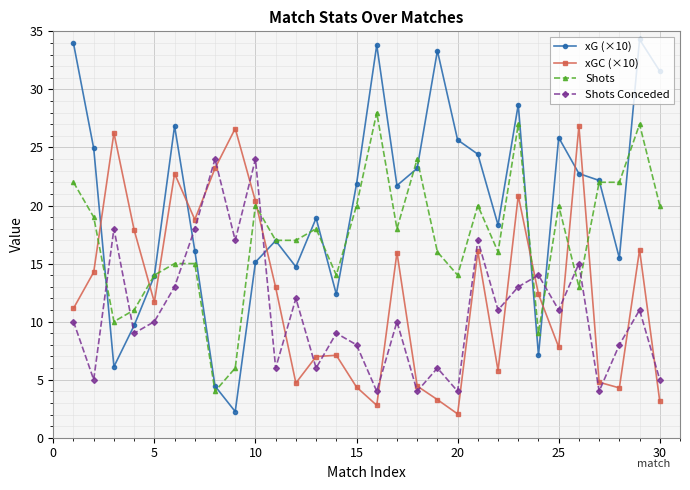

Which series ends up on top after the final intersection of xGC (×10) and Shots?

Shots